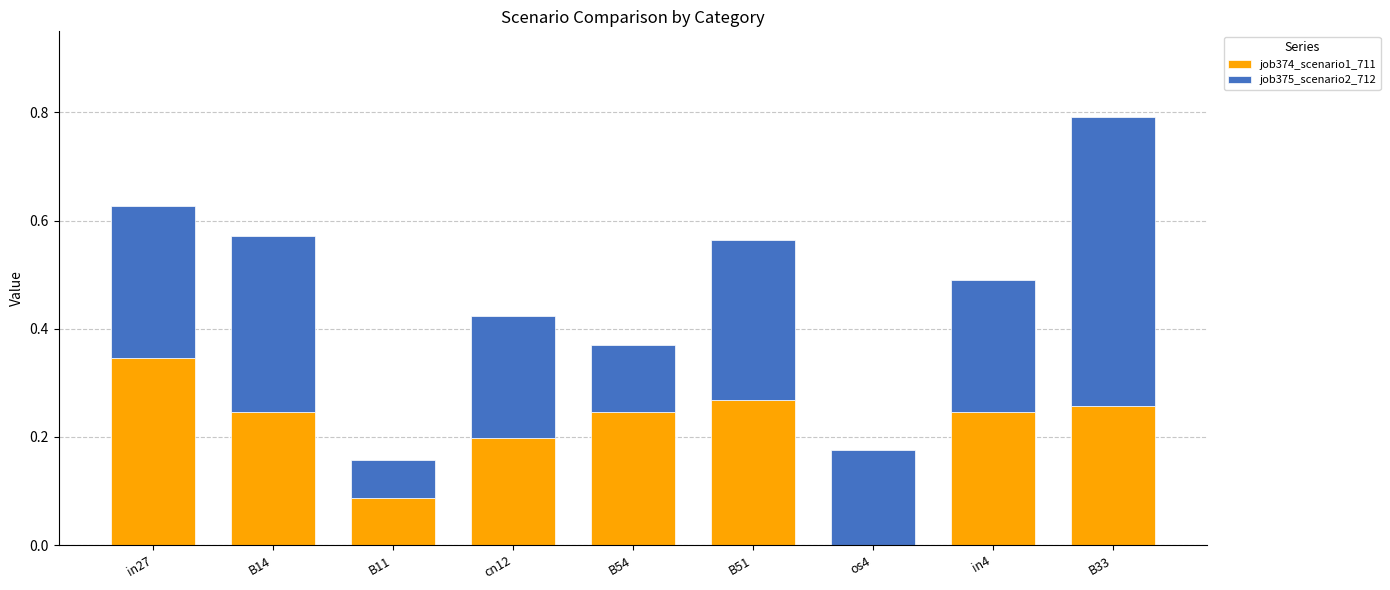

What is the total value across all series at B51?

0.6